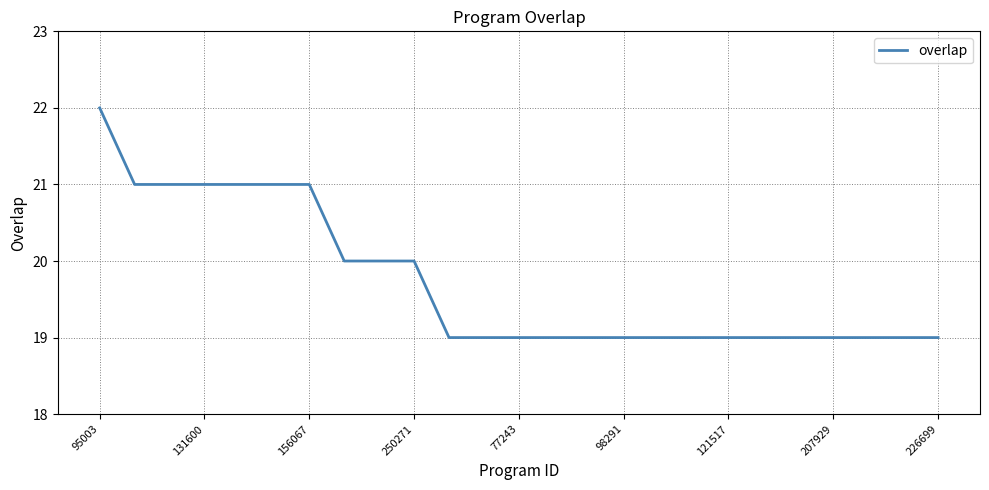

What is the difference between the maximum and minimum values?

3